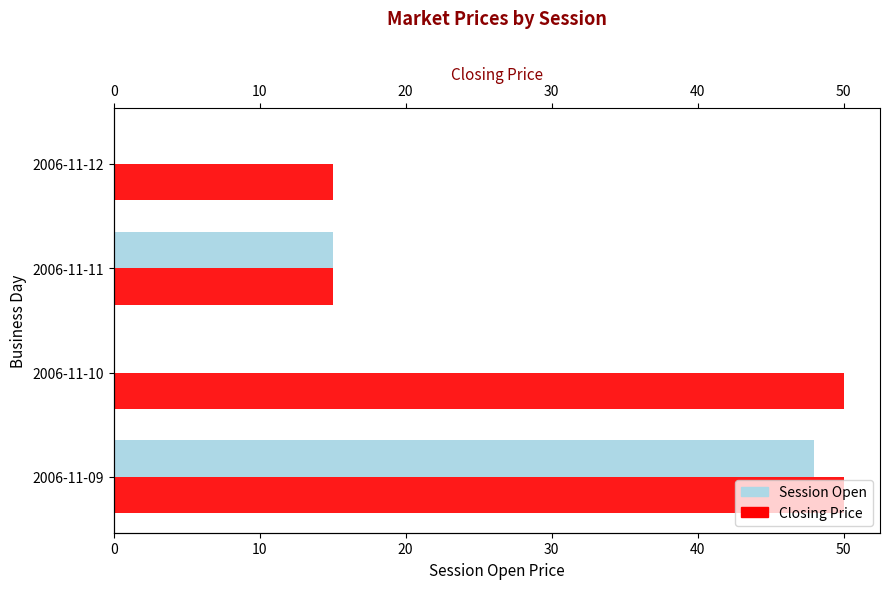

What is the average value of the closing price series?

32